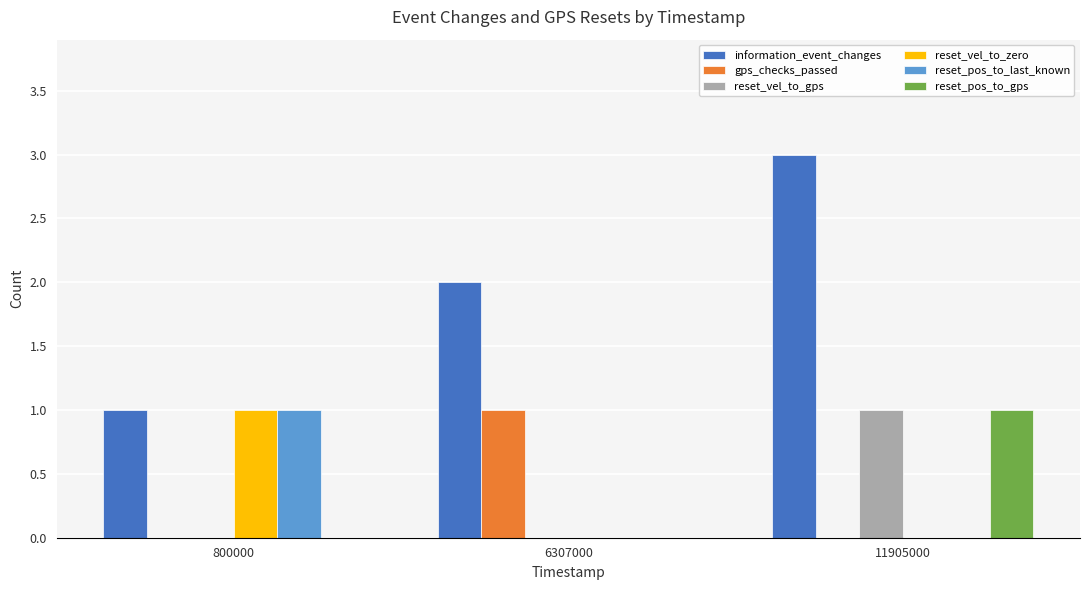

What is the sum of the information_event_changes values at 6307000 and 11905000?

5